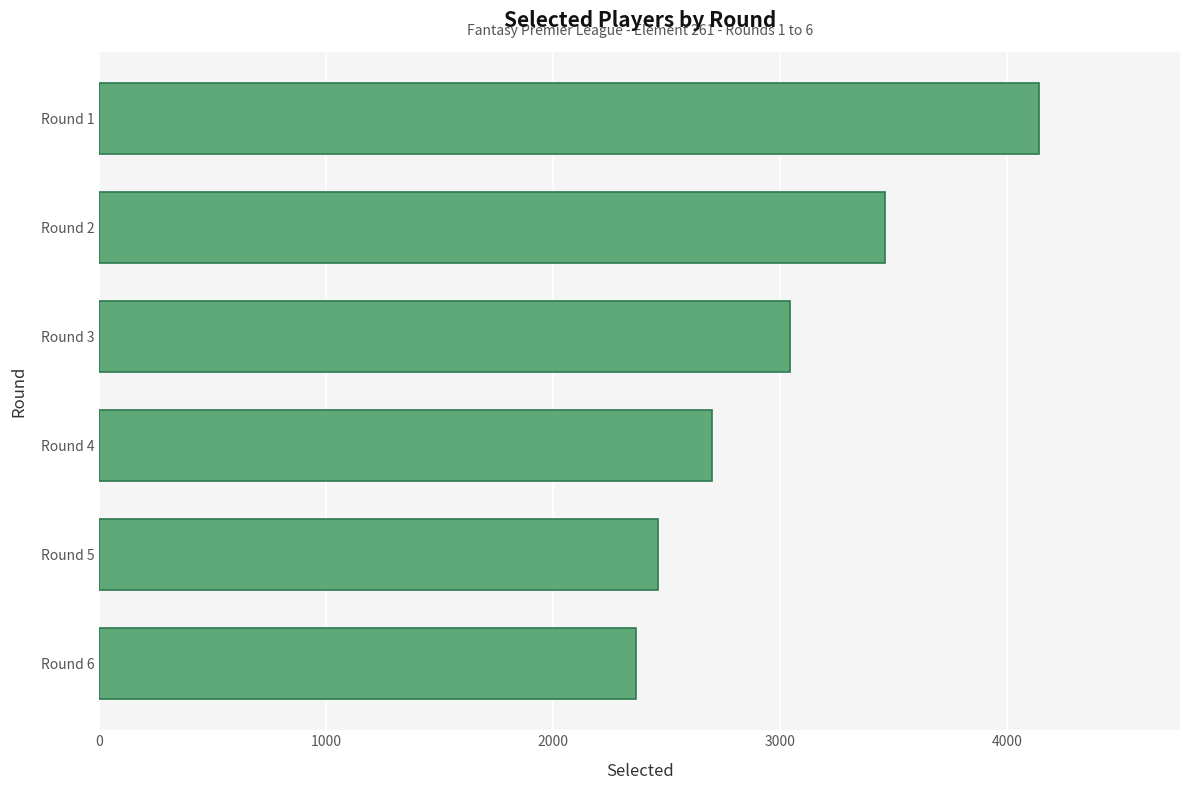

Rank the categories by value from highest to lowest.

Round 1, Round 2, Round 3, Round 4, Round 5, Round 6